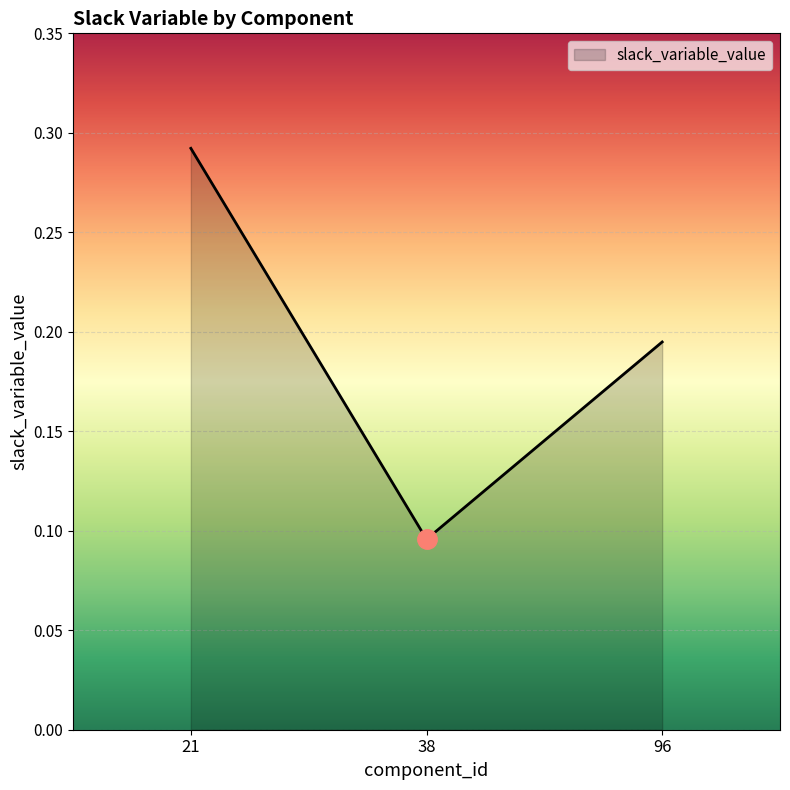

Count the values in the range 0 to 1.

3